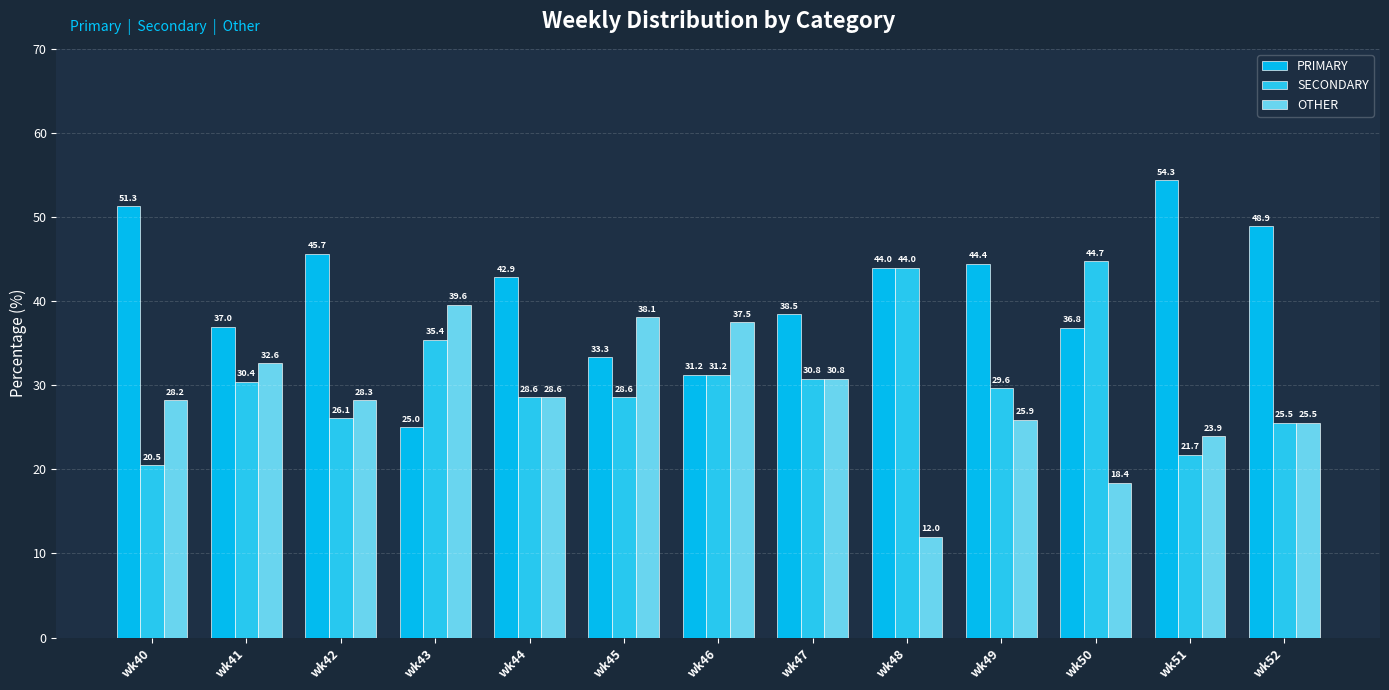

Is it true that SECONDARY equals 21.7 at wk51?

True